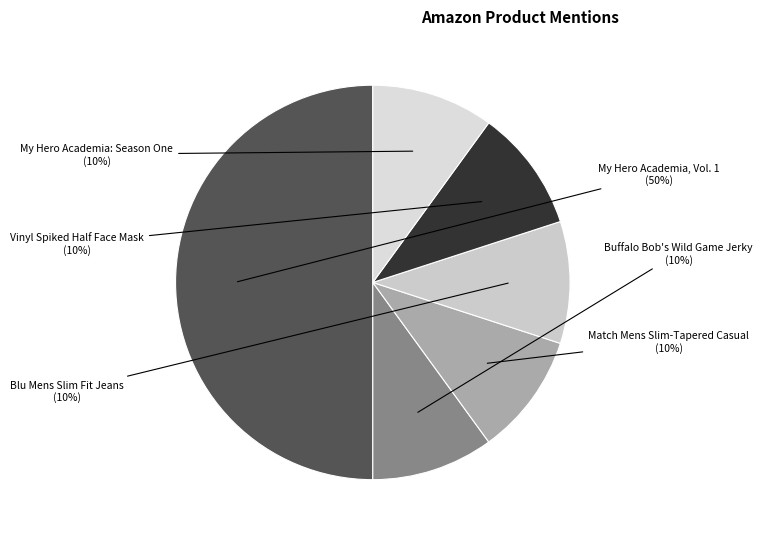

Which category has the biggest portion of the pie?

My Hero Academia, Vol. 1